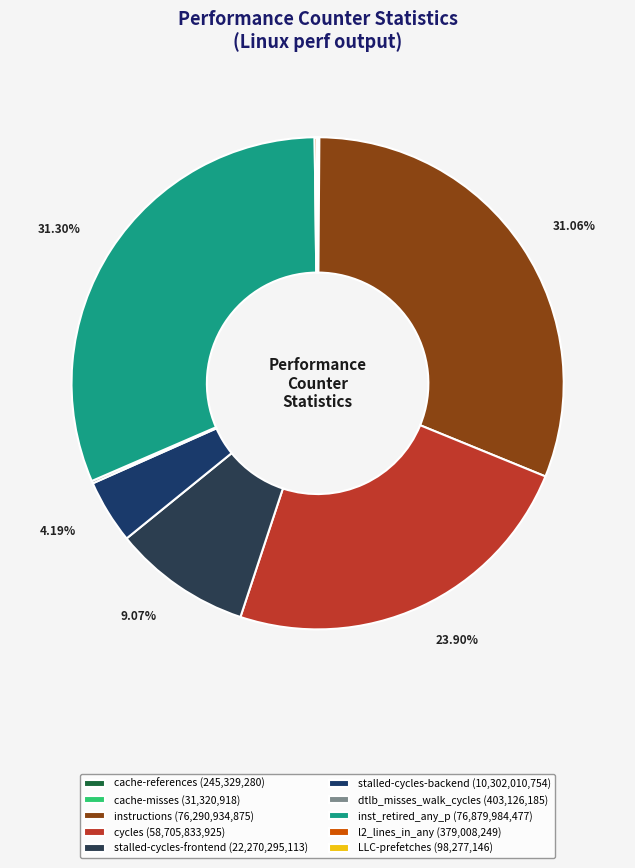

The stalled-cycles-backend slice represents 4% of the pie. True or false?

True